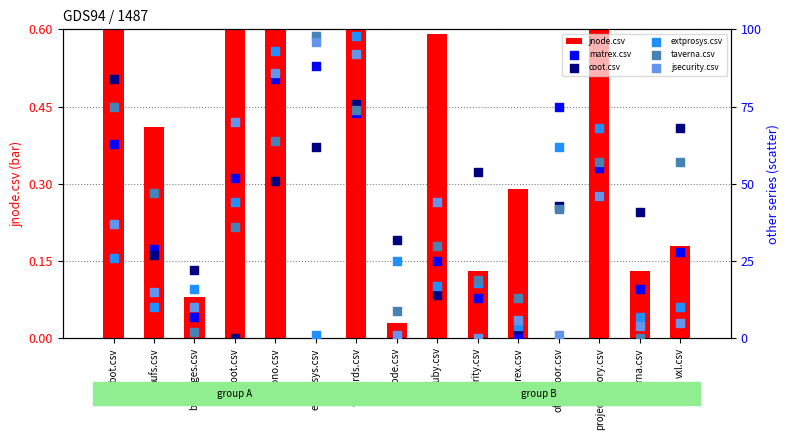

What is the total value across all series at extprosys.csv?

345.0